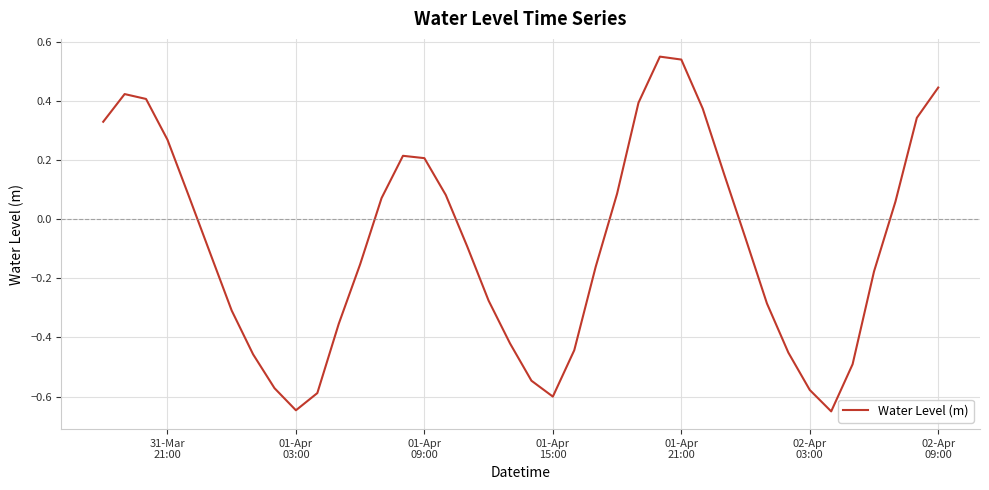

What is the difference between the maximum and minimum values?

1.2